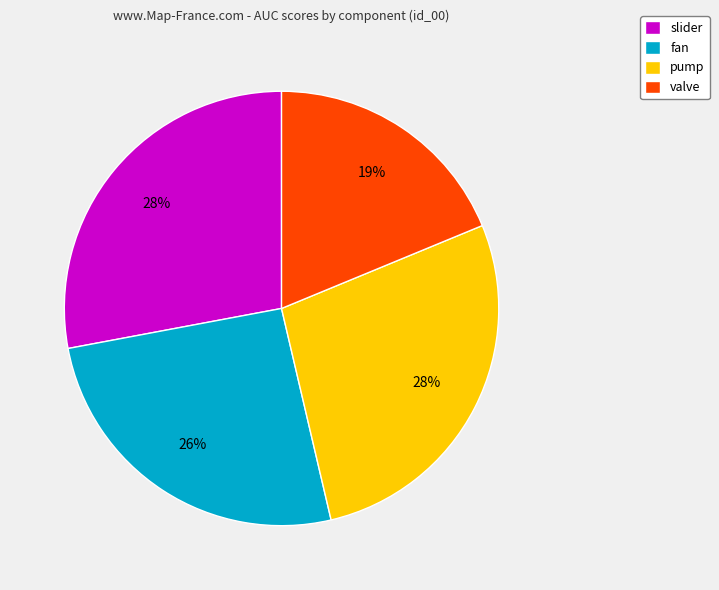

To the nearest percent, what percentage of the pie is fan?

26%